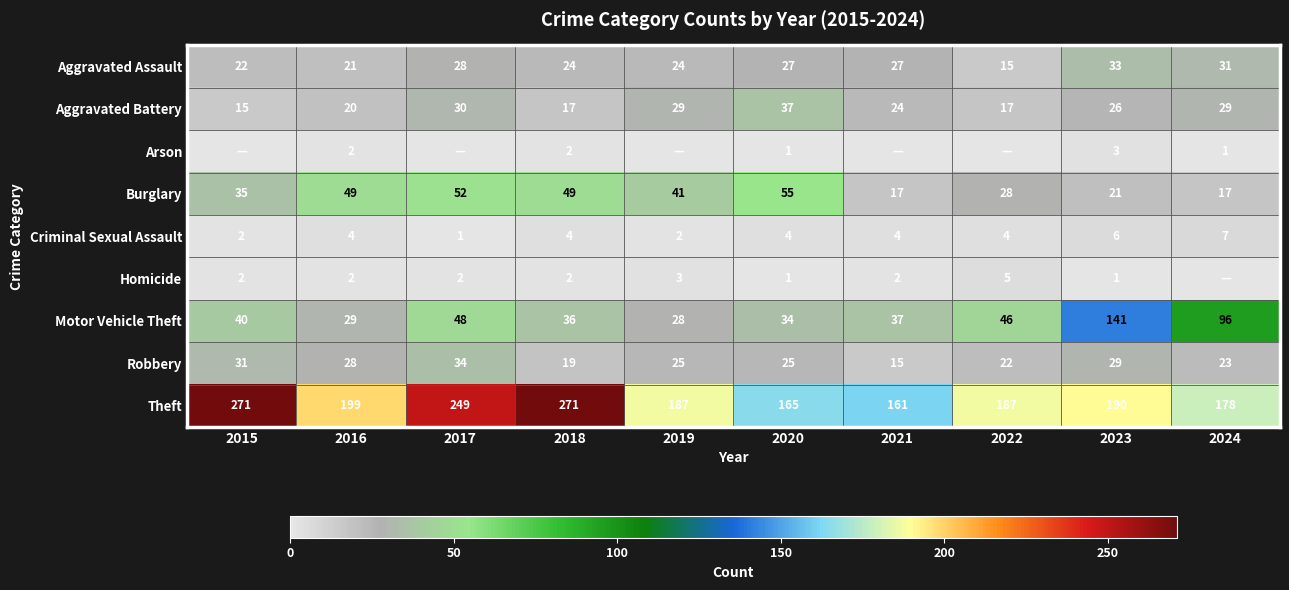

Between 2017 and 2016, which is larger?

2017